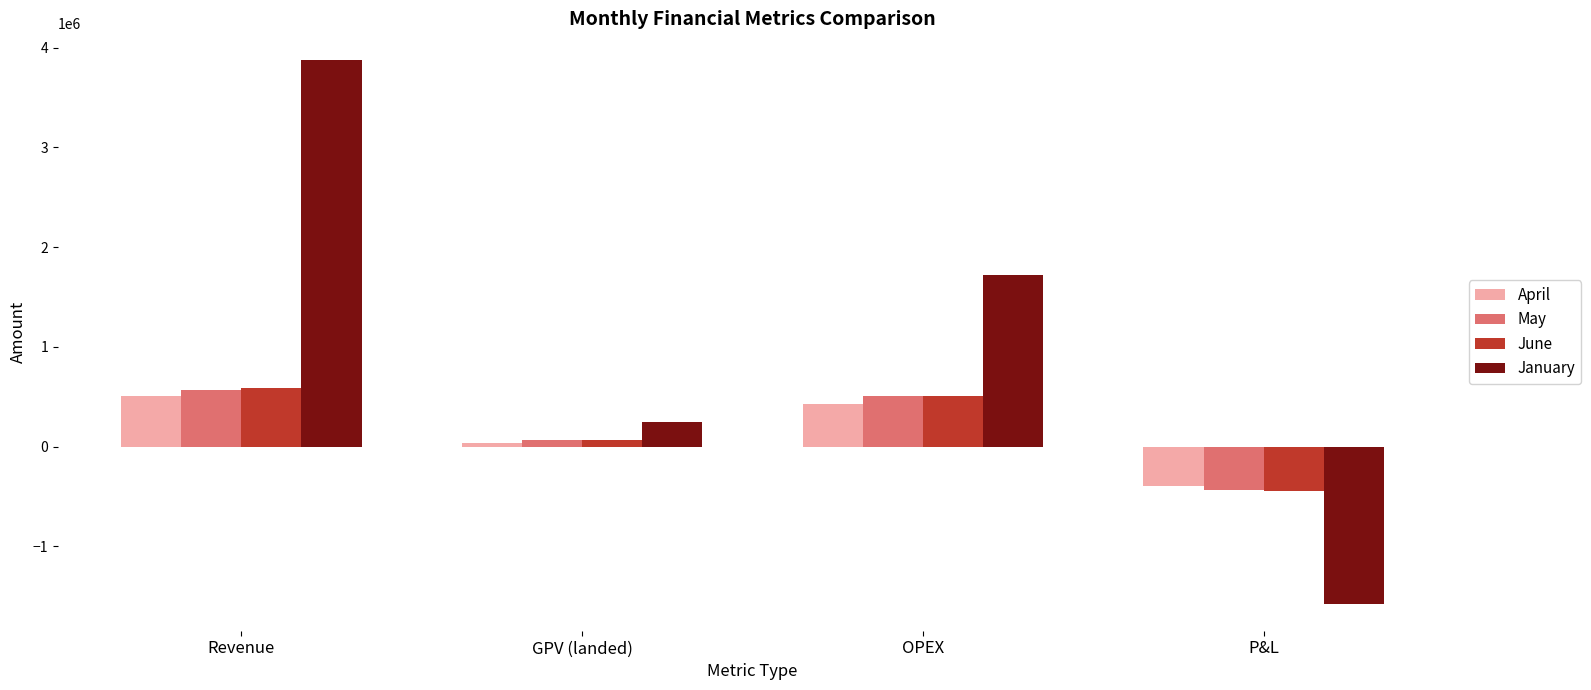

What is the total value across all series at P&L?

-2853370.2